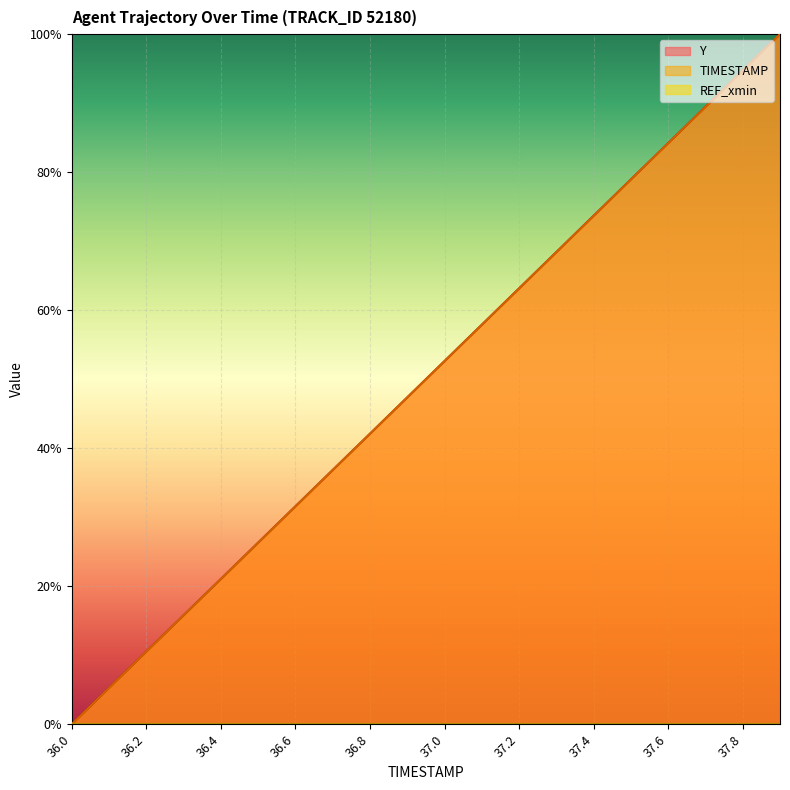

True or false: TIMESTAMP and Y cross at least once.

True